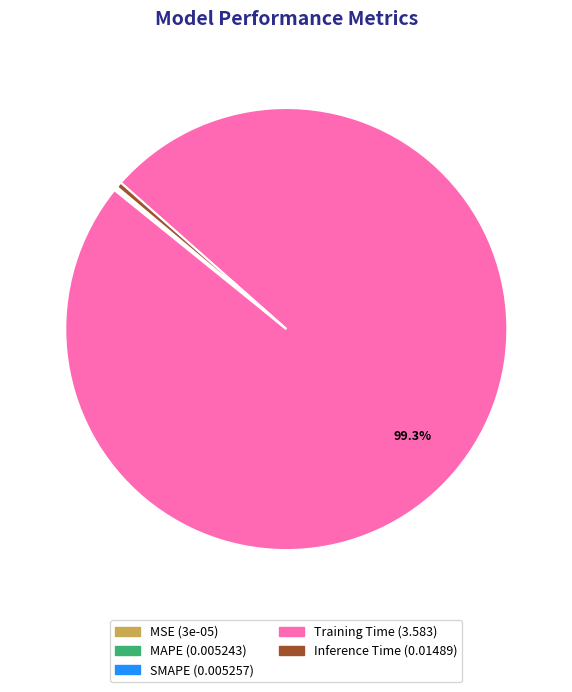

Is there a majority slice in this chart?

Yes